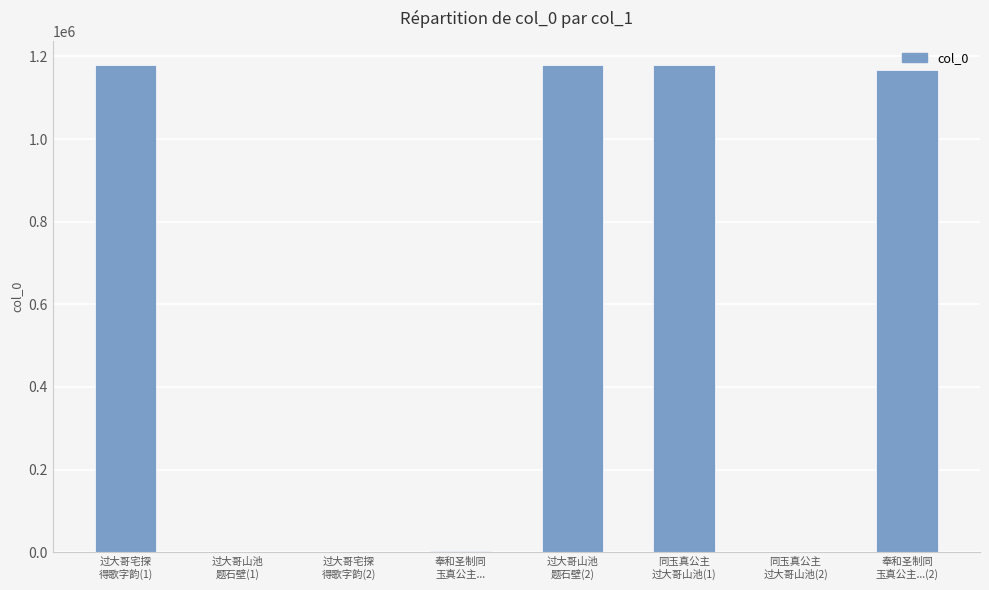

Count the number of data series in this chart.

1